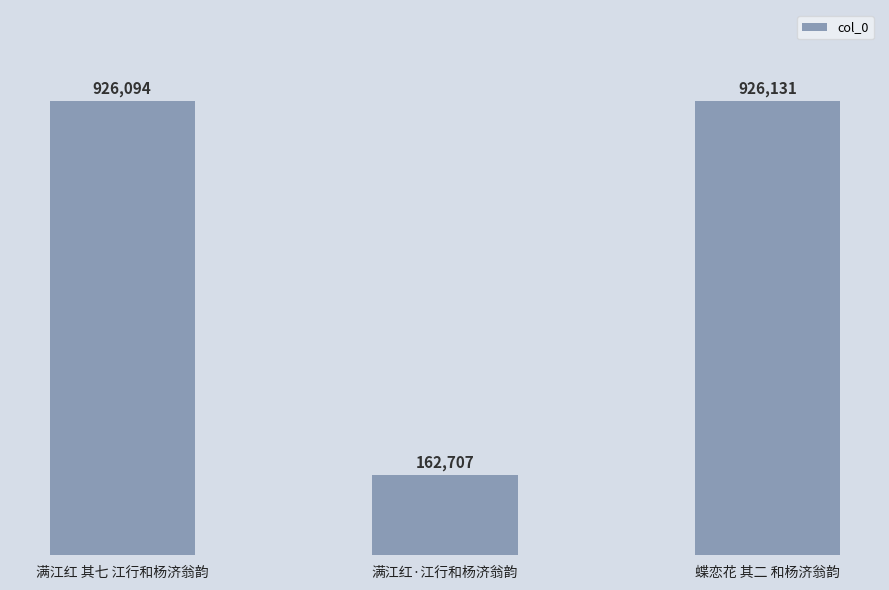

What is the sum of all values?

2014932